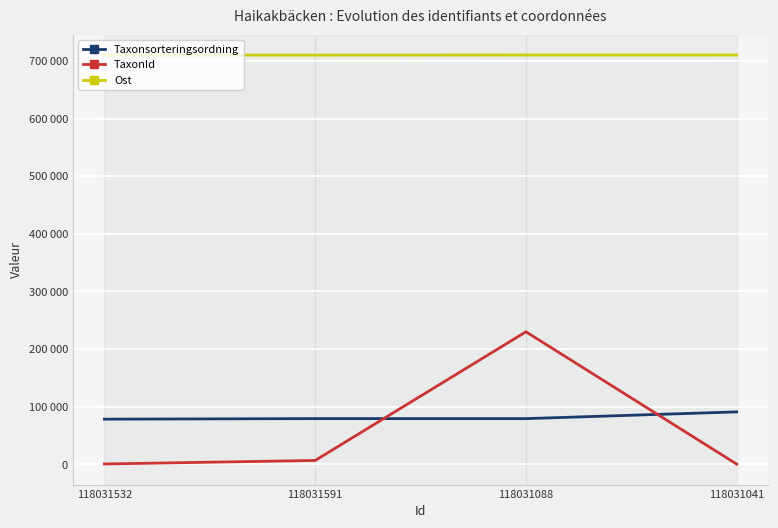

What is the minimum value shown in the chart?

71